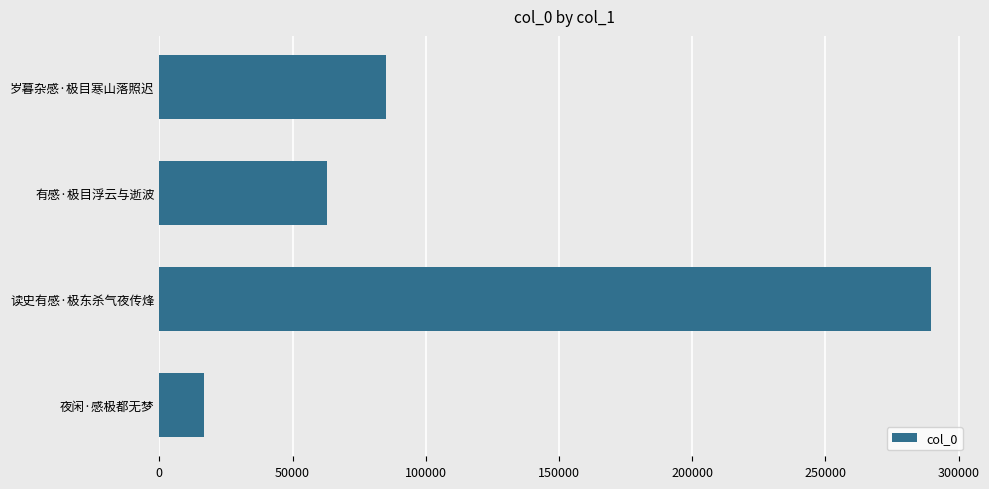

What is the change in value from 岁暮杂感·极目寒山落照迟 to 读史有感·极东杀气夜传烽?

+204323